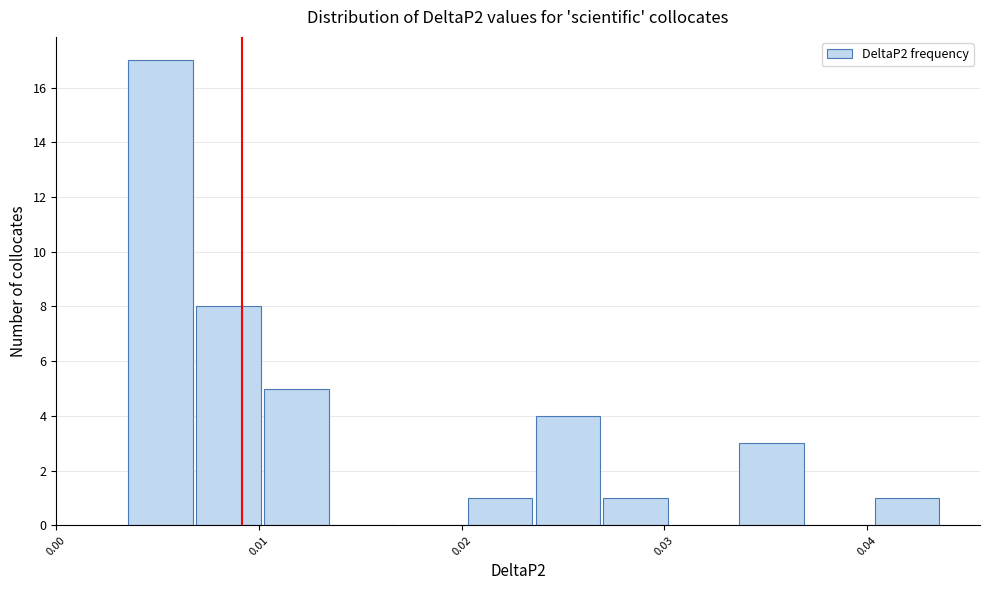

Around what value on the x-axis is the tallest bar? Give the approximate position of its centre, as read against the axis.

0.005